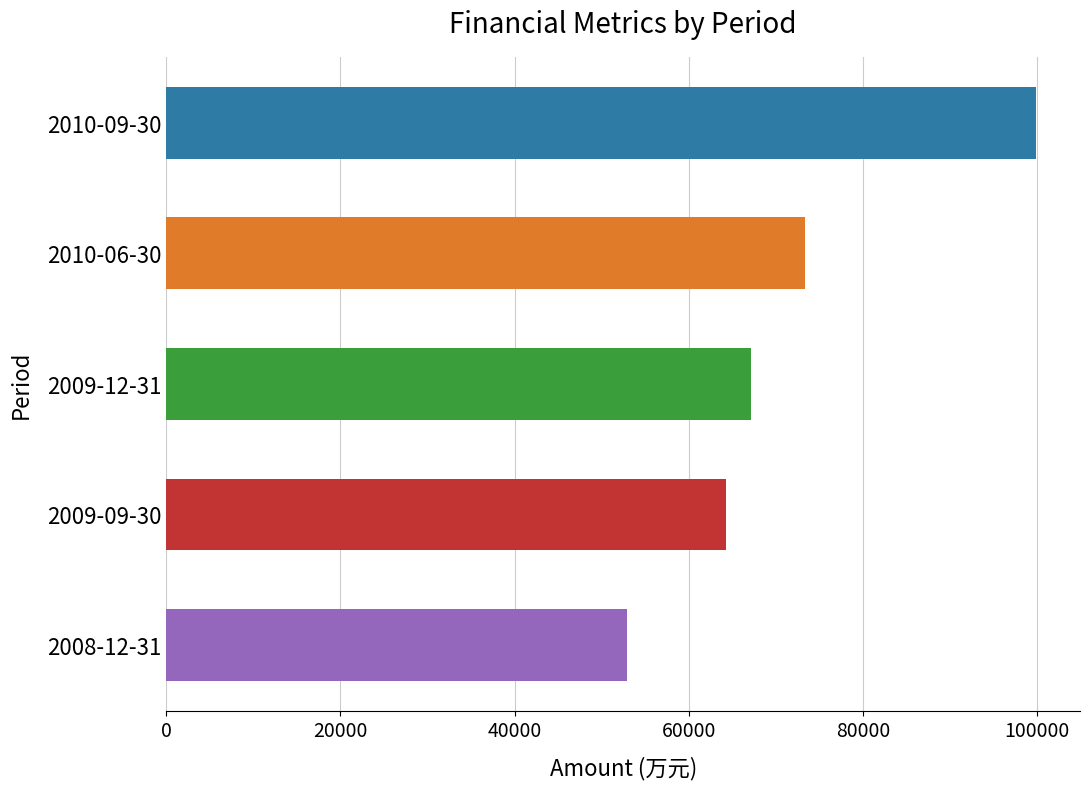

What is the greatest value displayed?

99926